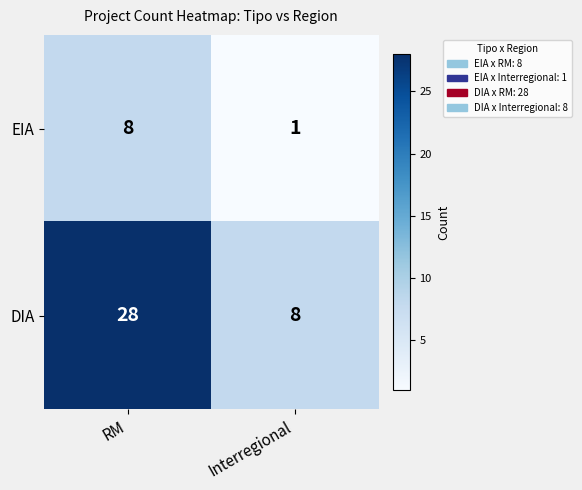

At which category is the sum across all series the highest?

RM